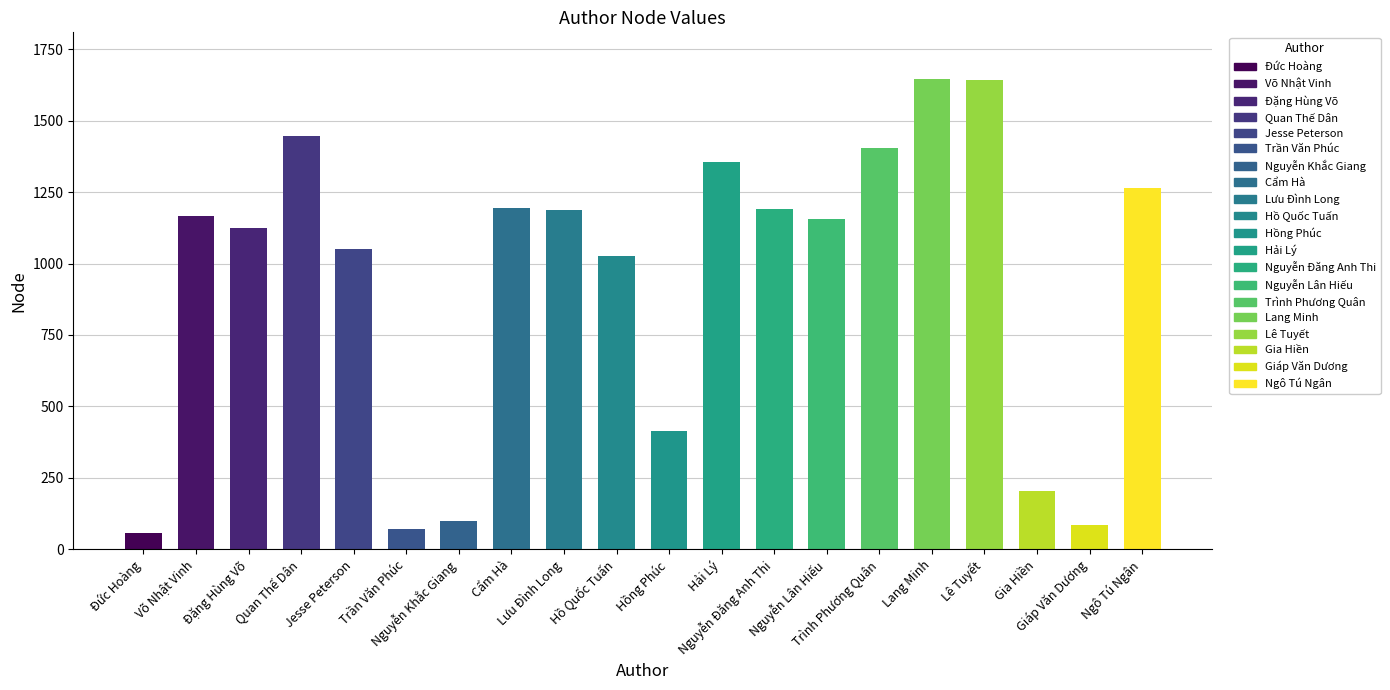

At which label does the data first exceed 1166?

Quan Thế Dân